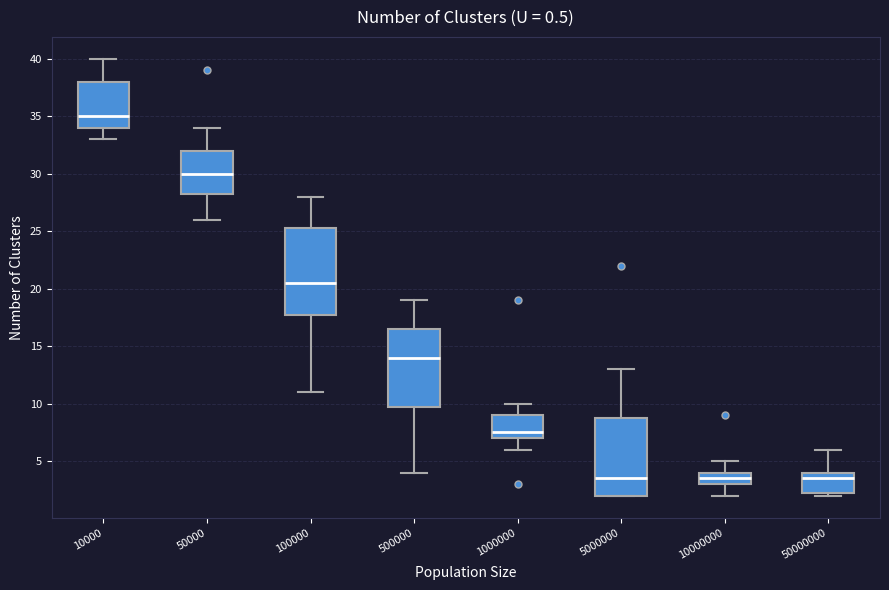

Reading left to right, transcribe this box plot: for each box, give where its median line is, the range the box spans, and where its two whiskers end, as read against the y-axis. The values are not printed on the chart, so give them approximately, as read against the axis.

10000: median 35.0, box 34.0 to 38.0, whiskers 33.0 to 40.0
50000: median 30.0, box 28.5 to 32.0, whiskers 26.0 to 34.0
100000: median 20.5, box 18.0 to 25.5, whiskers 11.0 to 28.0
500000: median 14.0, box 10.0 to 16.5, whiskers 4.0 to 19.0
1000000: median 7.5, box 7.0 to 9.0, whiskers 6.0 to 10.0
5000000: median 3.5, box 2.0 to 9.0, whiskers 2.0 to 13.0
10000000: median 3.5, box 3.0 to 4.0, whiskers 2.0 to 5.0
50000000: median 3.5, box 2.5 to 4.0, whiskers 2.0 to 6.0